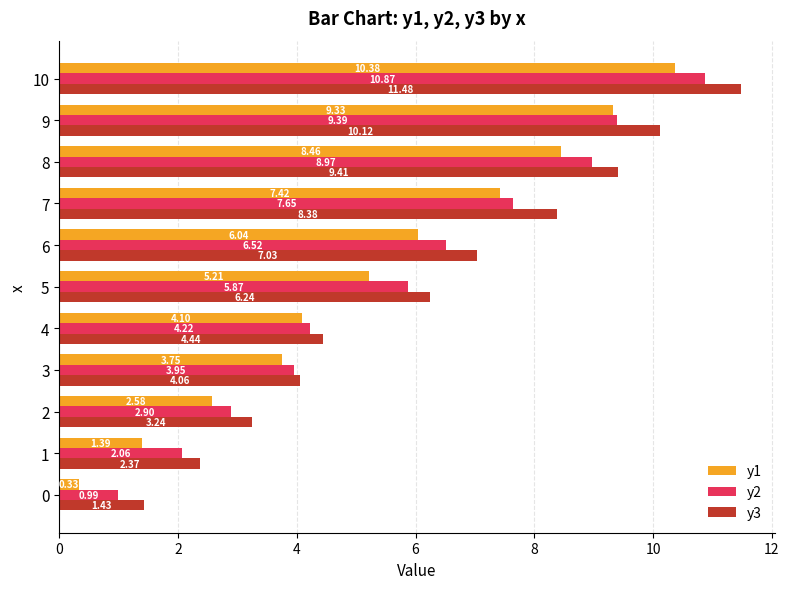

What is the sum of all y3 values?

68.2